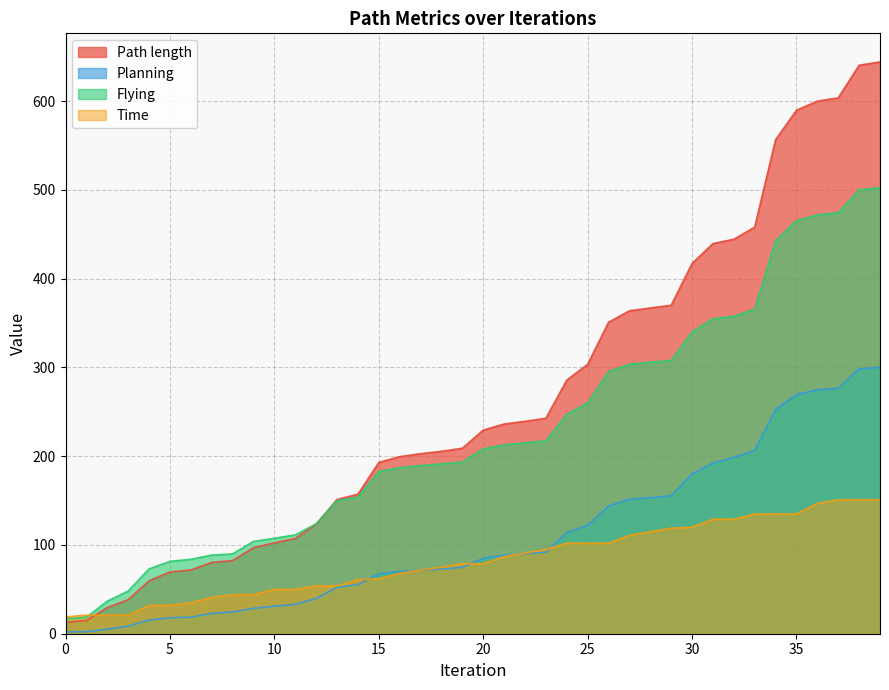

True or false: Time has more than 1 points higher than both neighbors.

False